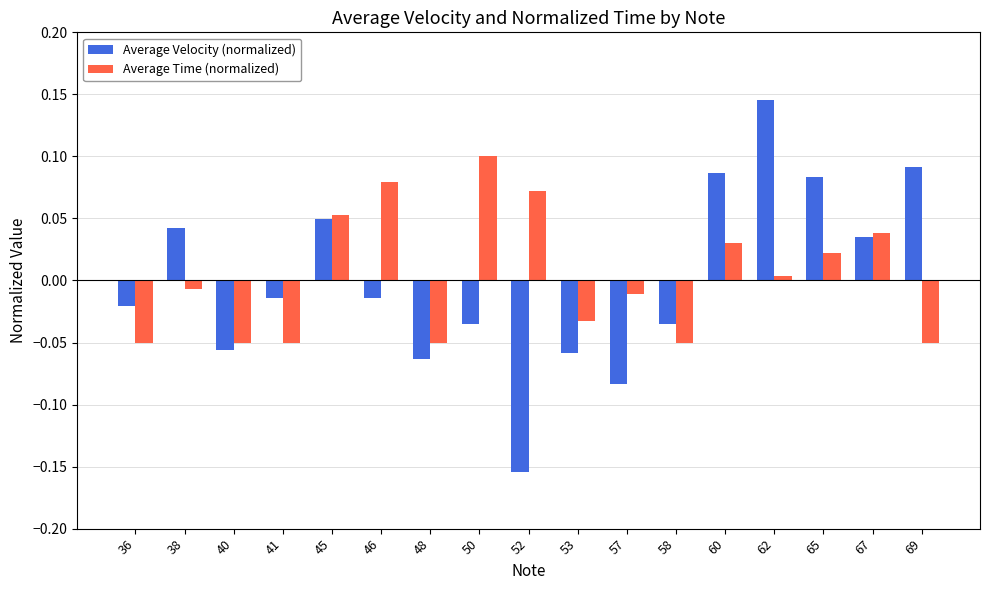

The Average Velocity (normalized) series shows 0.1 at 62. True or false?

True